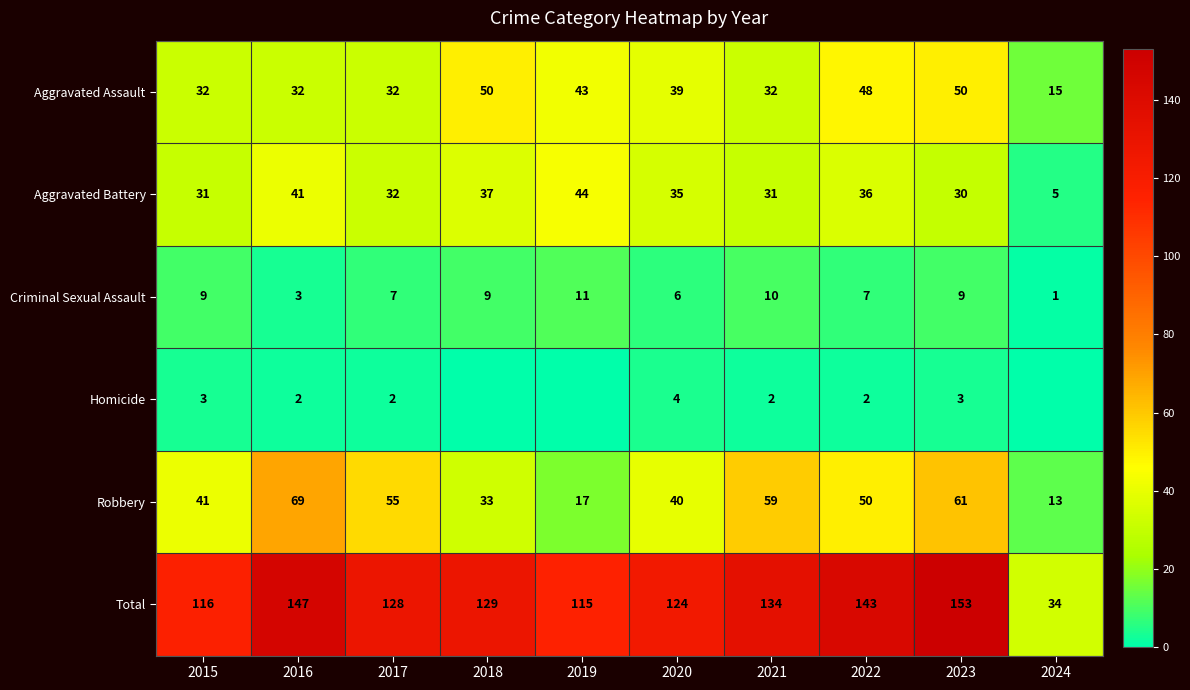

The Homicide series shows 3 at 2015. True or false?

True